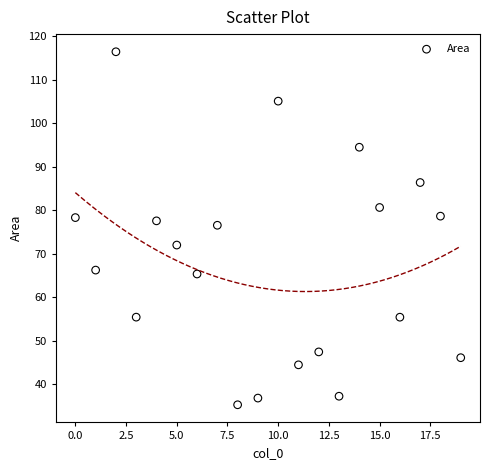

What Y value in the scatter plot is closest to 75?

76.5